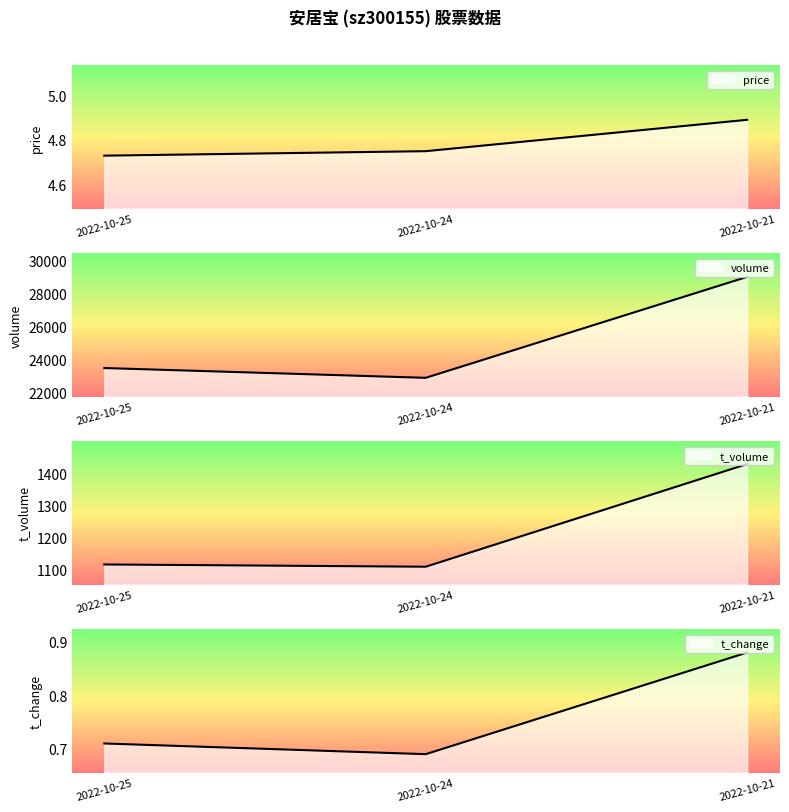

What is the total value across all series at 2022-10-24?

24005.4